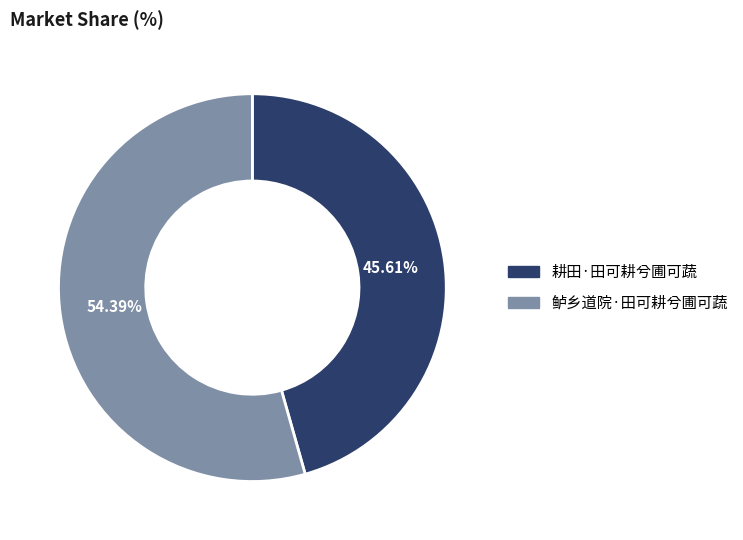

To the nearest percent, what percentage of the pie is 鲈乡道院·田可耕兮圃可蔬?

54%